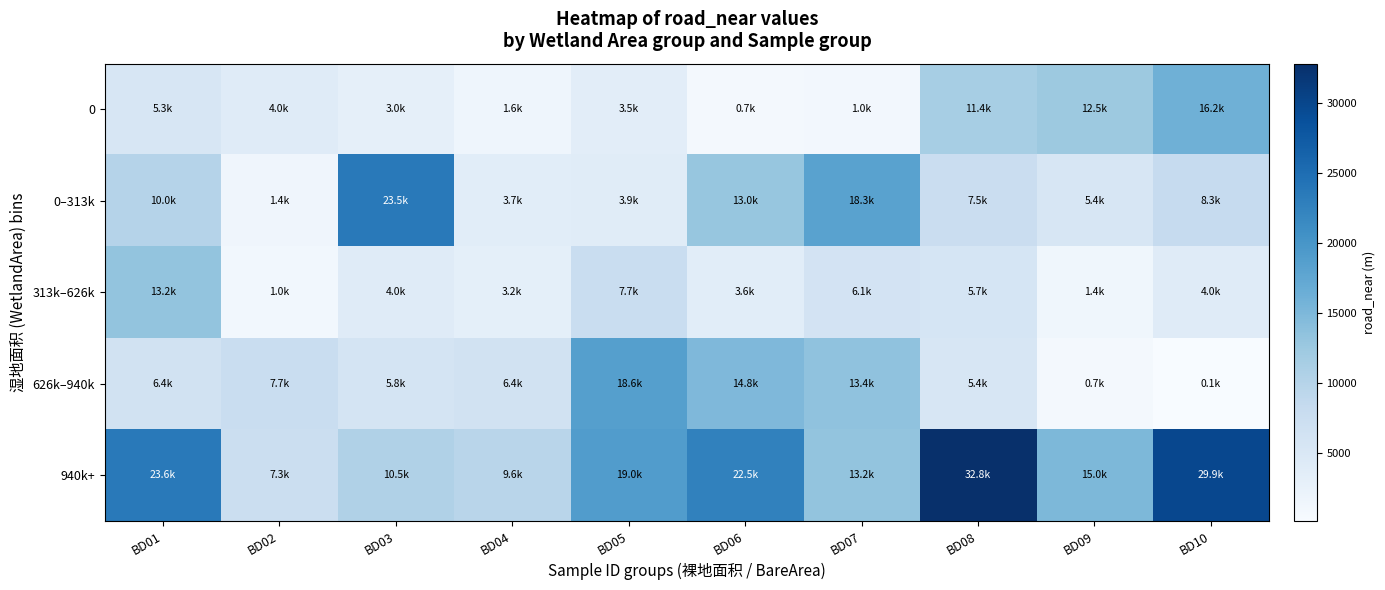

Which series changed the most between BD01 and BD05?

626k–940k